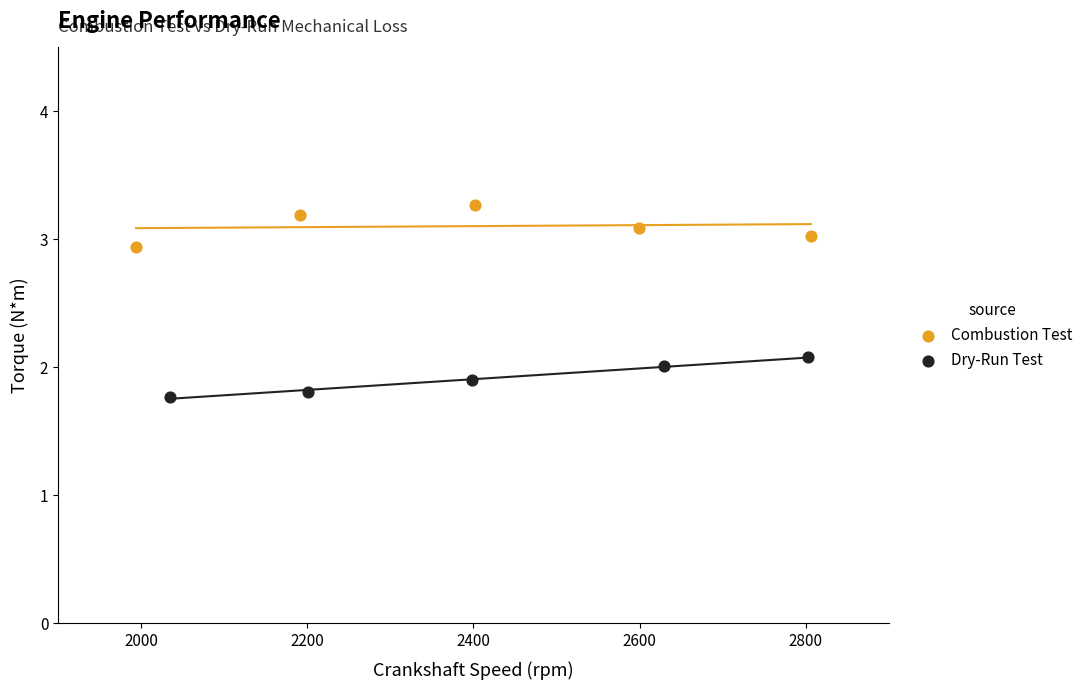

Which series contains the highest Y value?

Combustion Test